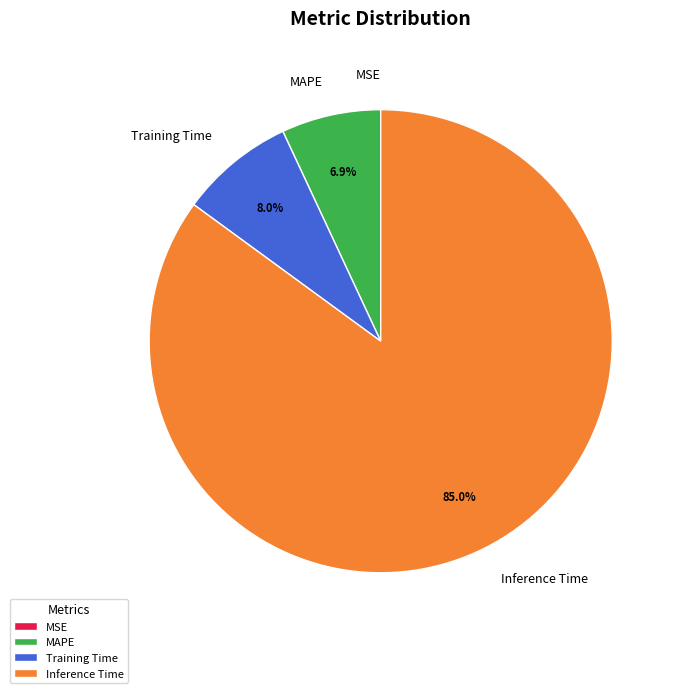

What percentage is the Inference Time slice, to the nearest percent?

85%